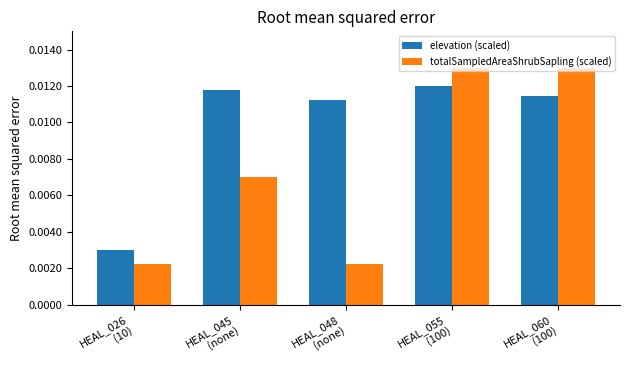

At which category is the sum across all series the highest?

HEAL_055
(100)